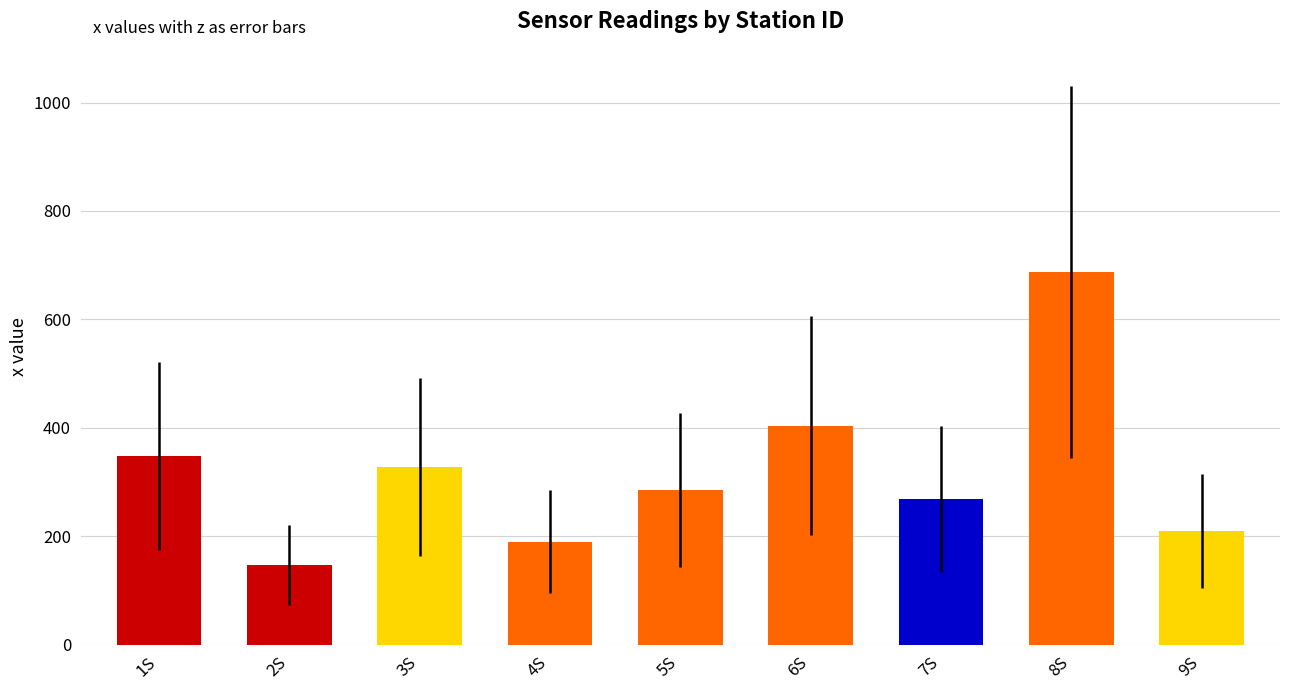

Are the bars horizontal?

No